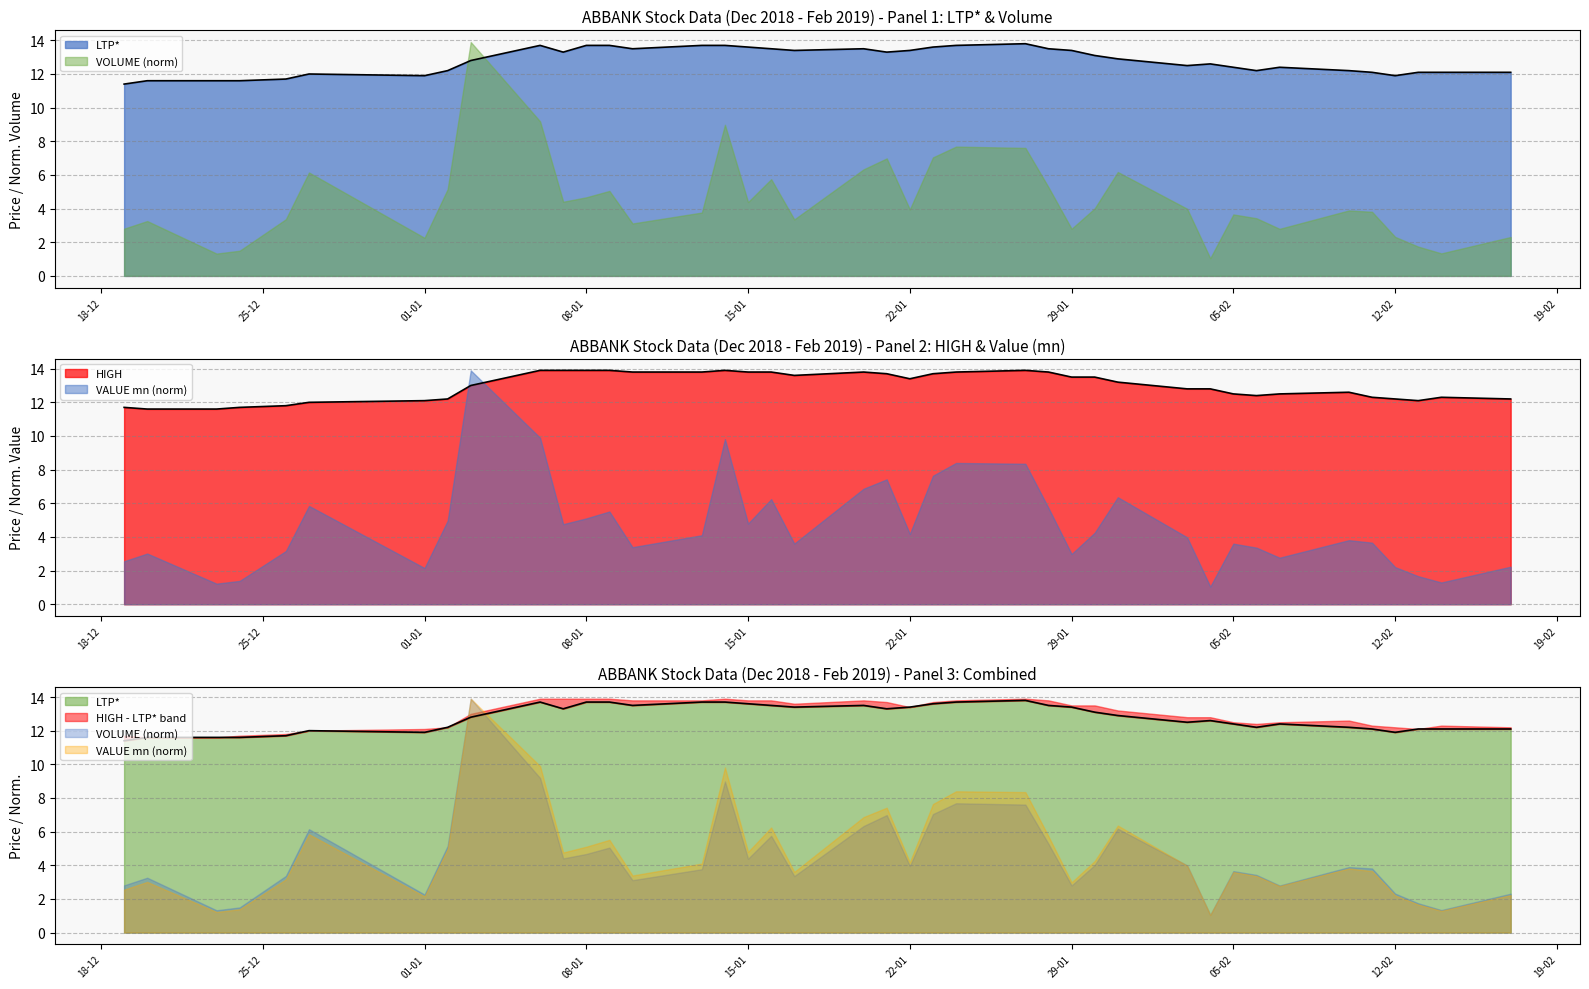

What is the total value across all series at 14-02-19?

24.4